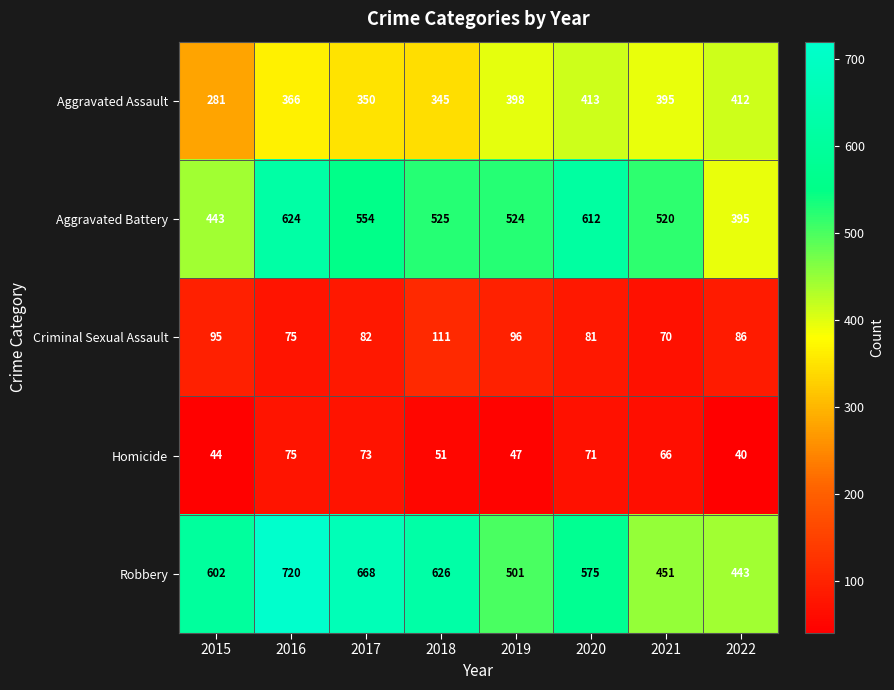

The Aggravated Assault series shows 395 at 2021. True or false?

True